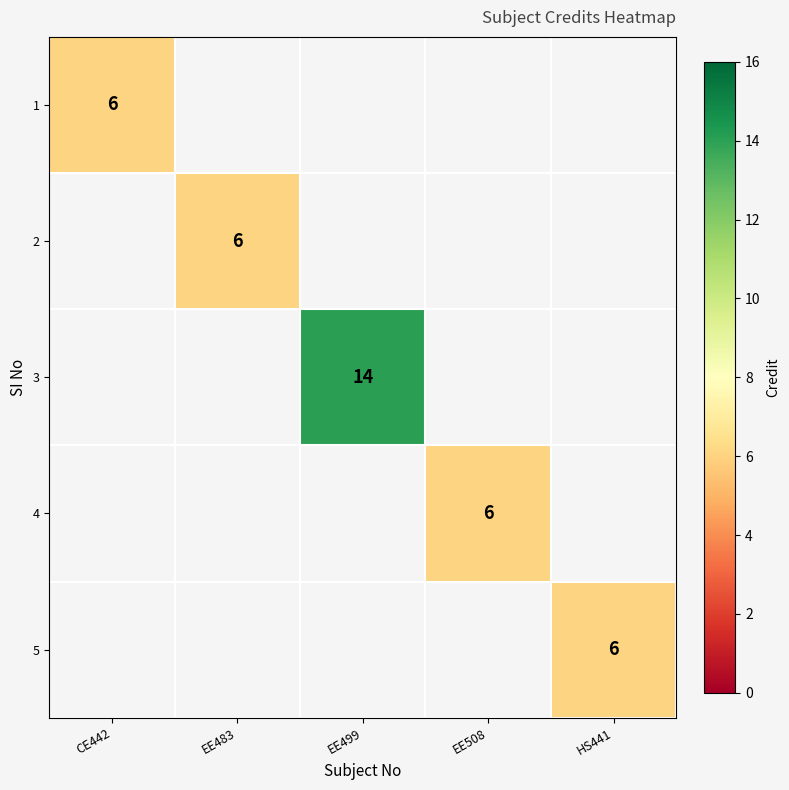

Is it true that 2 equals 1 at EE483?

False